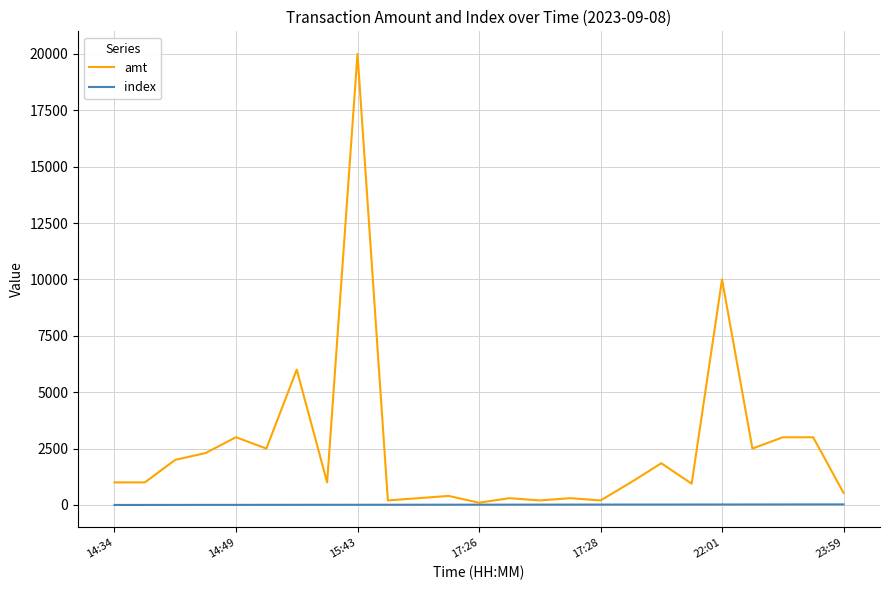

Count the number of categories in the chart.

25